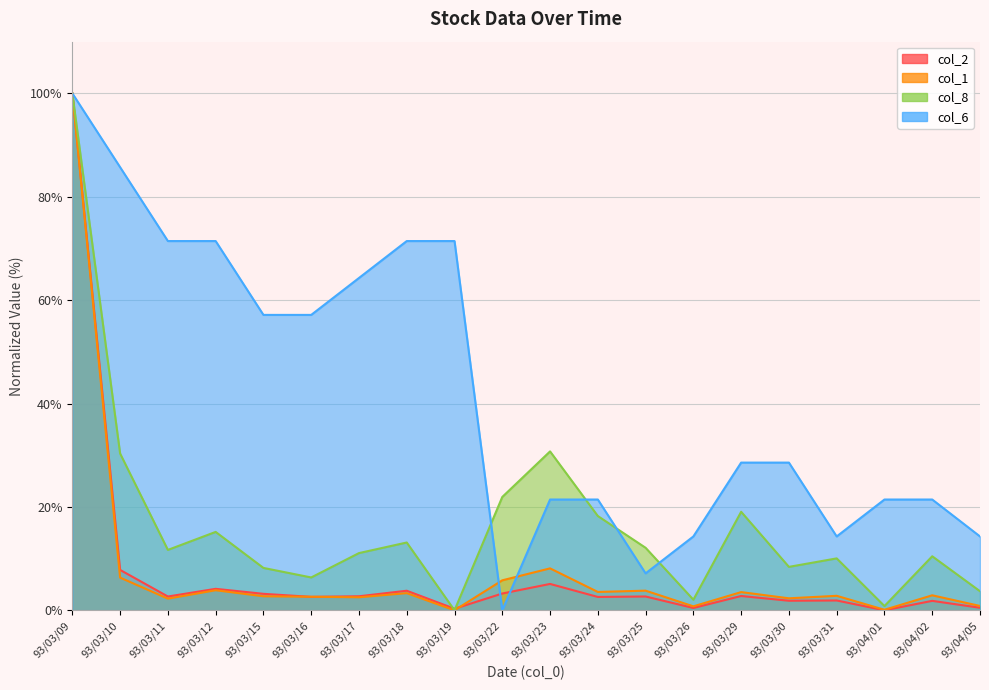

After their last crossing, which series has the higher values: col_8 or col_6?

col_6